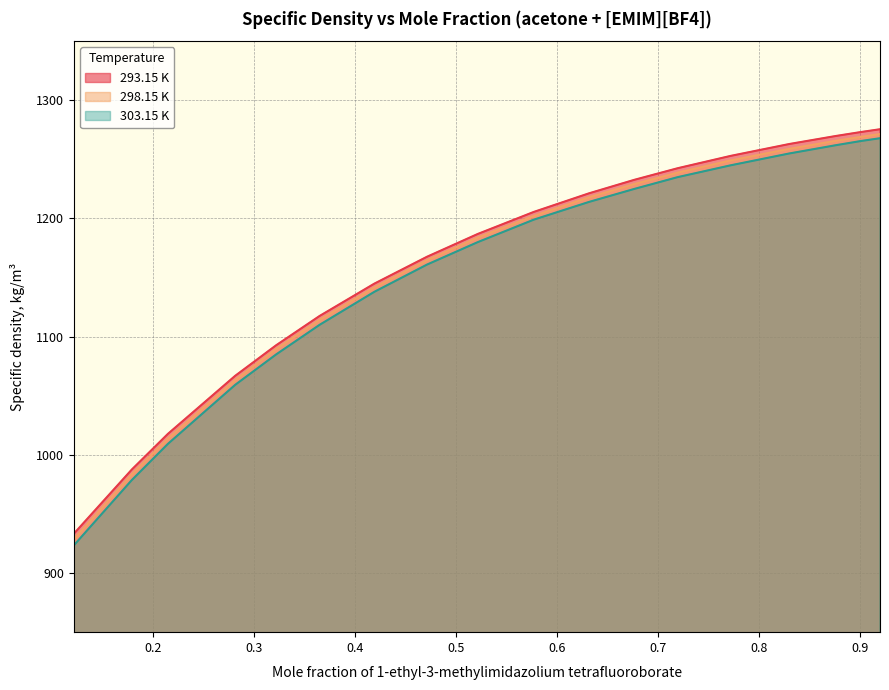

At which label does 303.15 K first exceed 1199?

0.6319